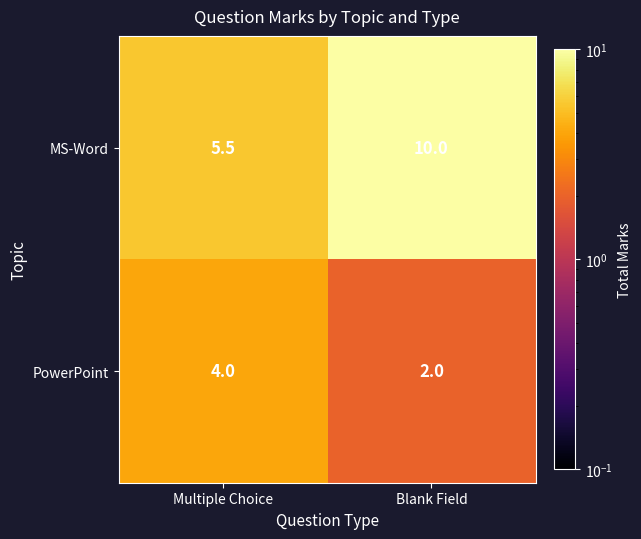

What is the difference between the maximum and minimum values in the MS-Word series?

4.5